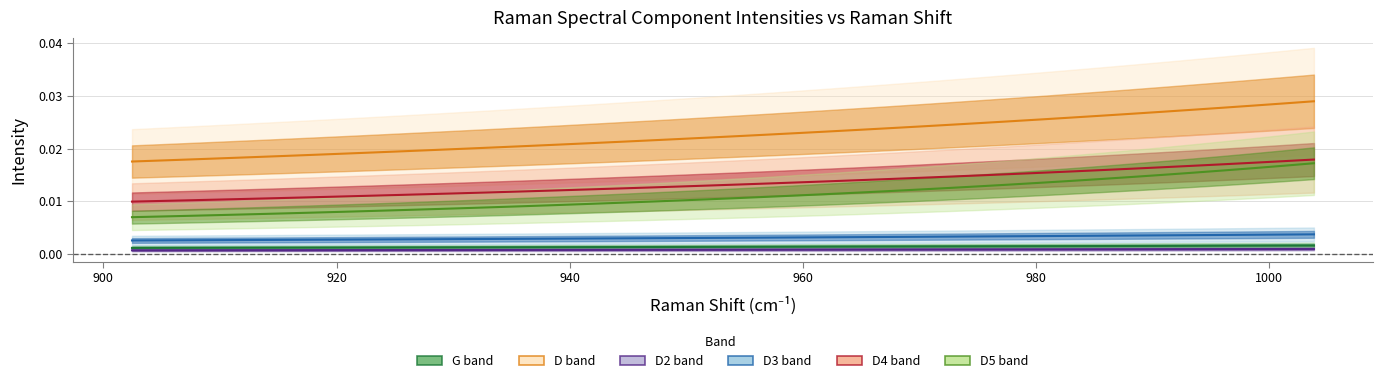

True or false: G band and D5 band intersect in this chart.

False